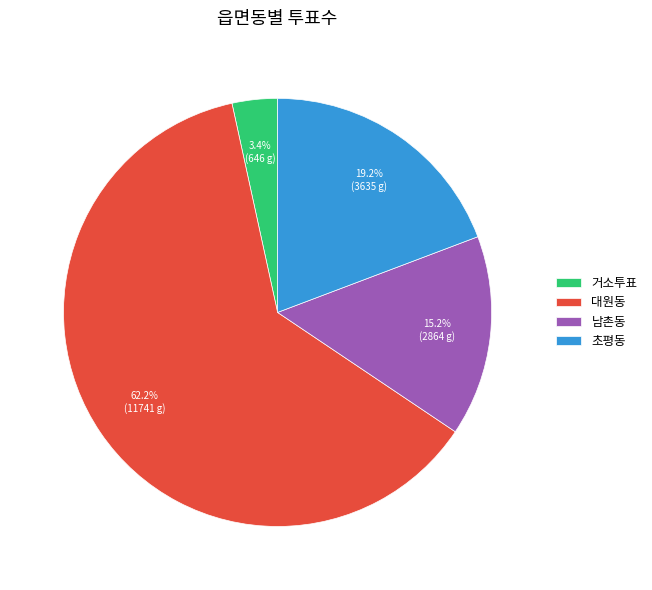

True or false: 초평동 accounts for 19% of the total.

True